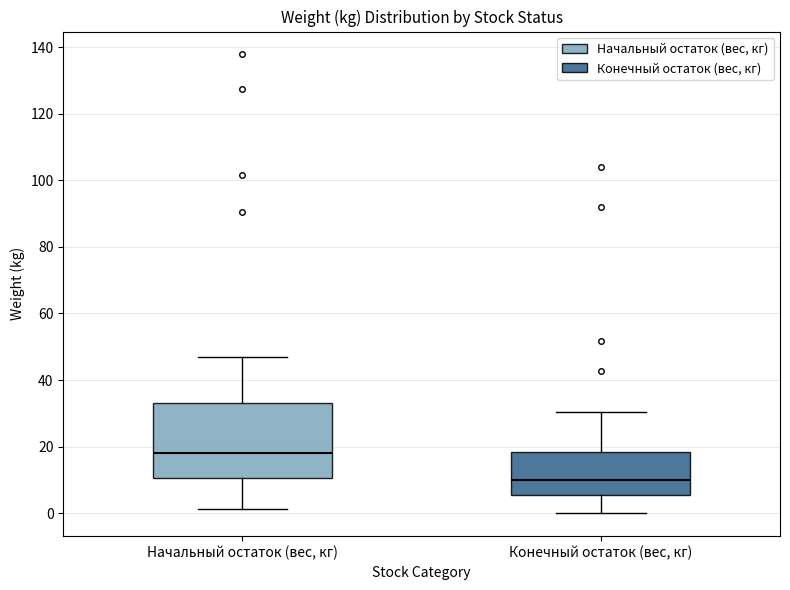

Reading left to right, read every box against the y-axis: the position of its median line, the range the box covers, and the ends of its whiskers. The values are not printed on the chart, so give them approximately, as read against the axis.

Начальный остаток (вес, кг): median 18, box 10 to 34, whiskers 2 to 46
Конечный остаток (вес, кг): median 10, box 6 to 18, whiskers 0 to 30